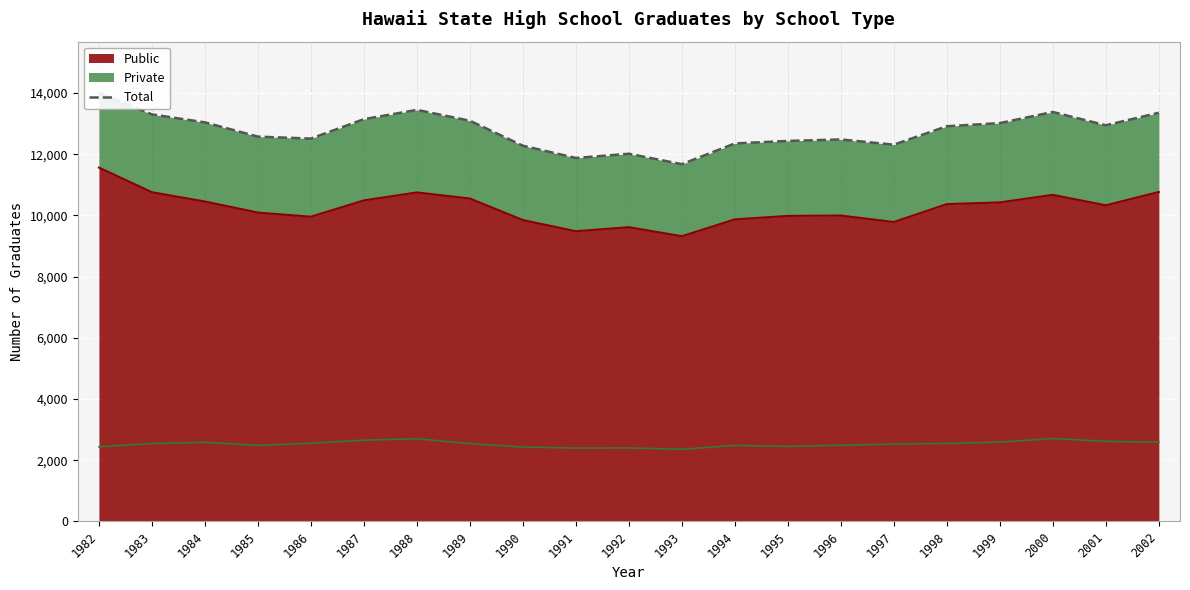

How many data points are above 12915?

10